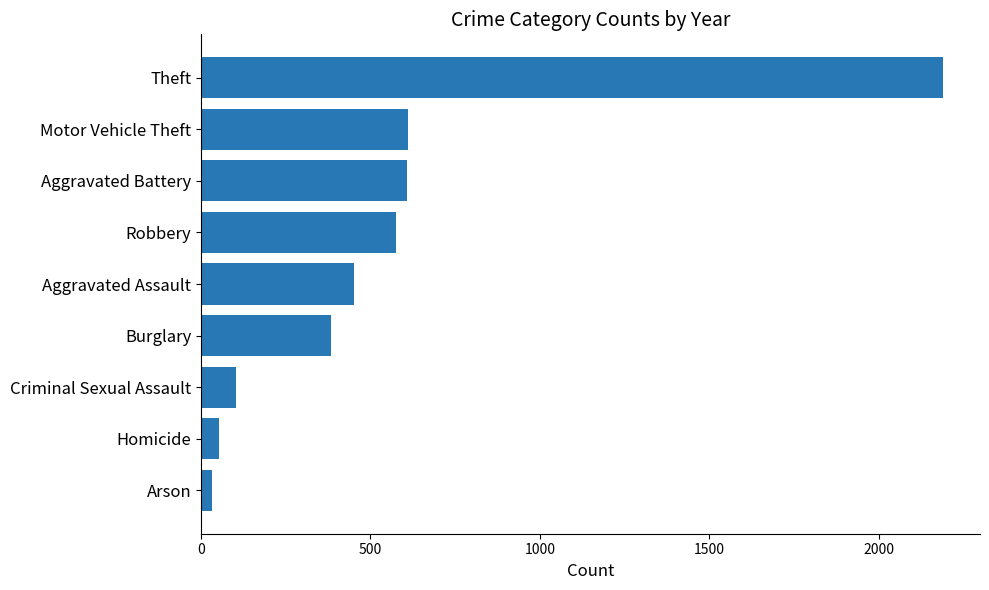

What is the maximum value shown in the chart?

2190